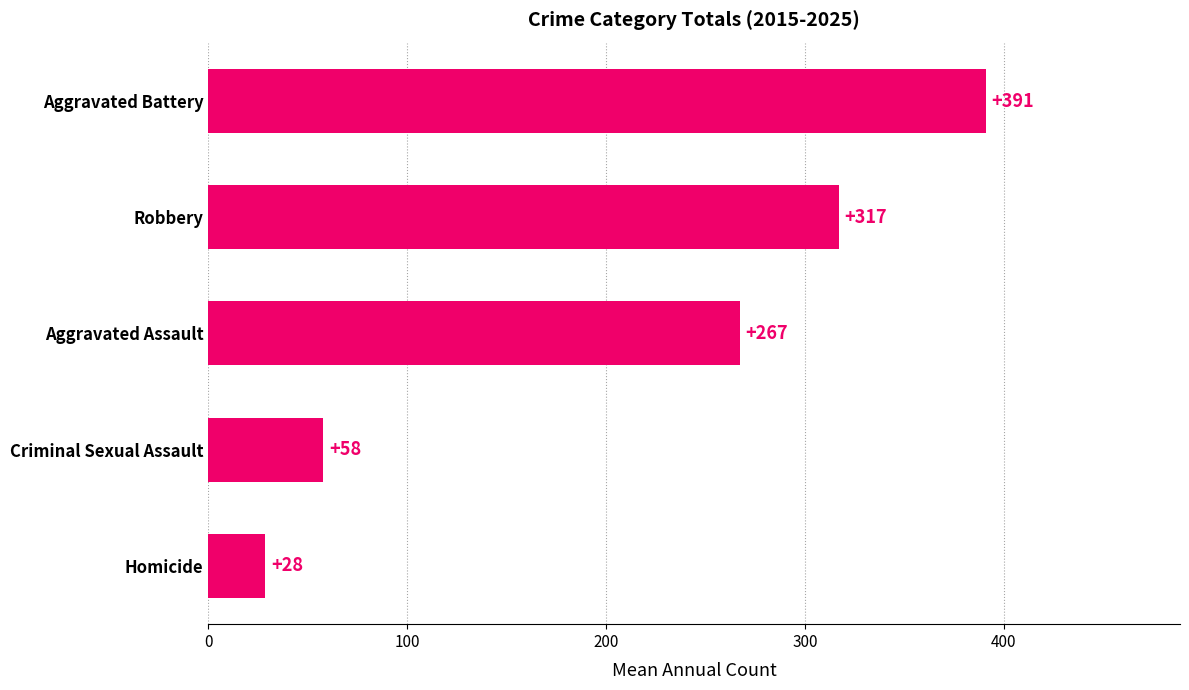

Is it true that the value at Aggravated Battery is 391.0?

True